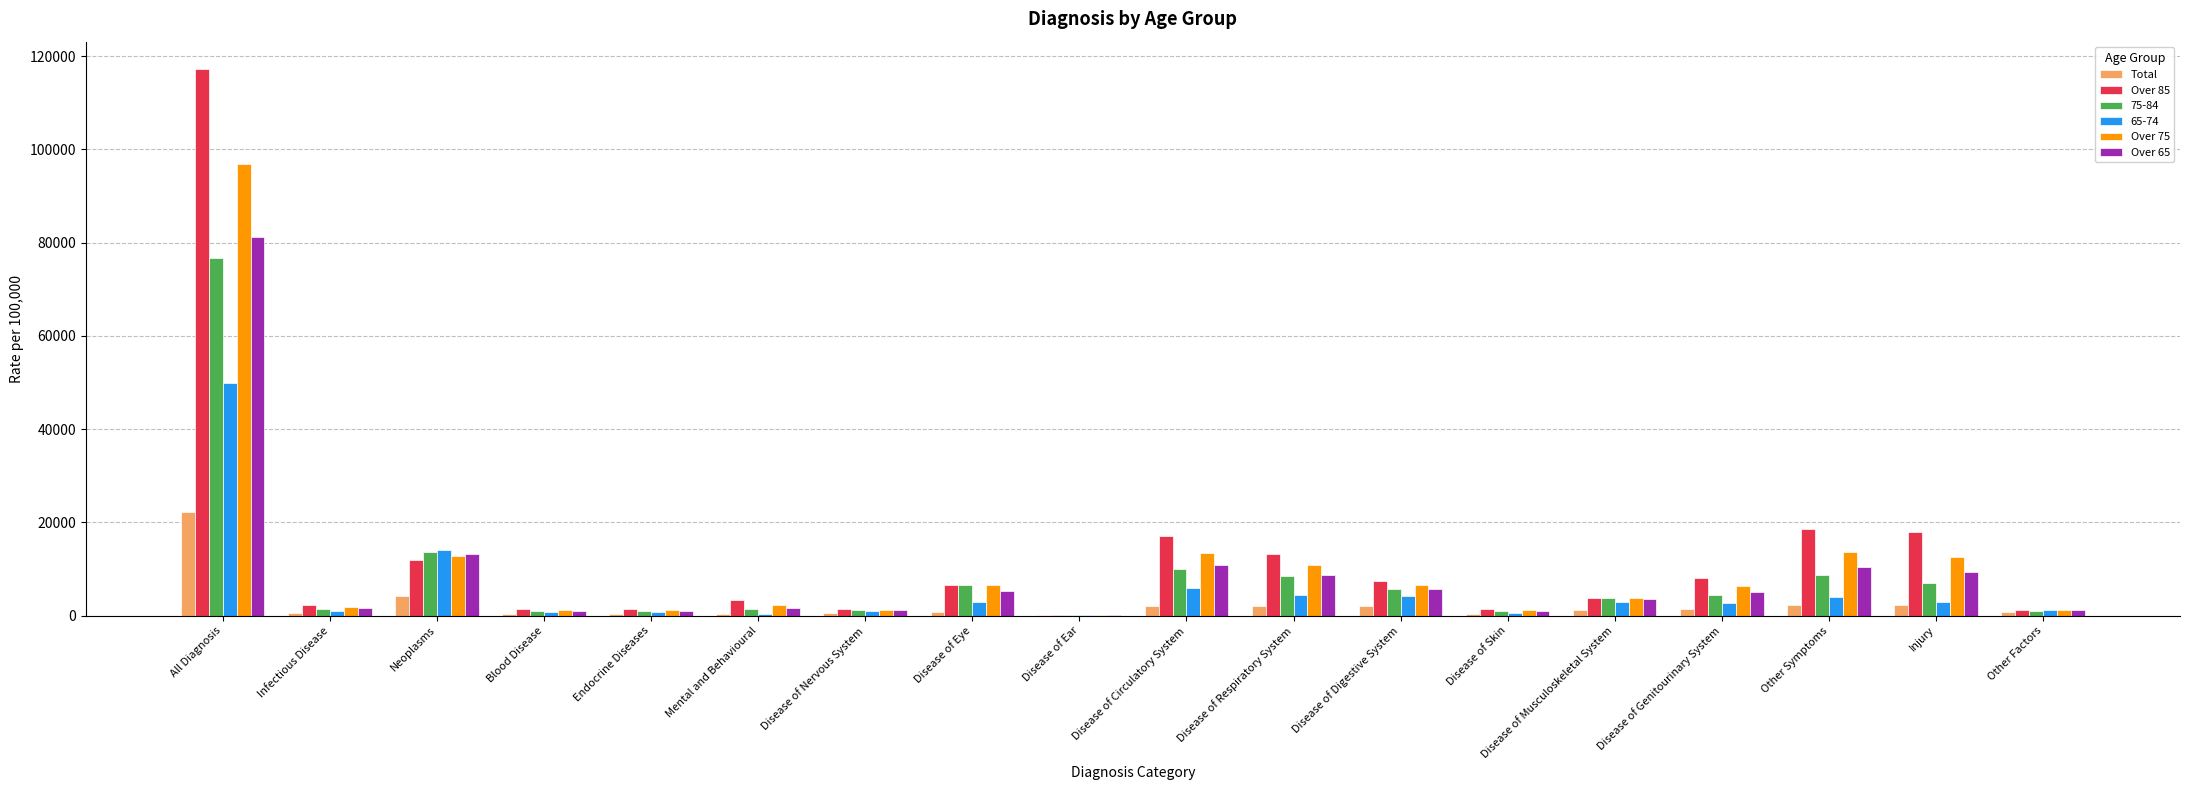

What is the spread (max minus min) of values at Blood Disease?

1150.3